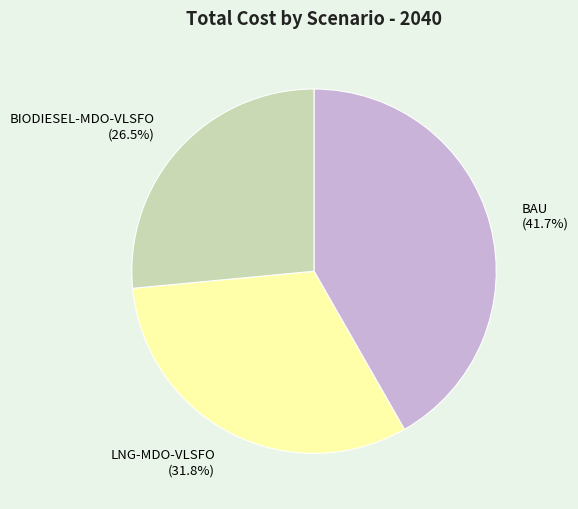

Does LNG-MDO-VLSFO represent more than half of the total?

No